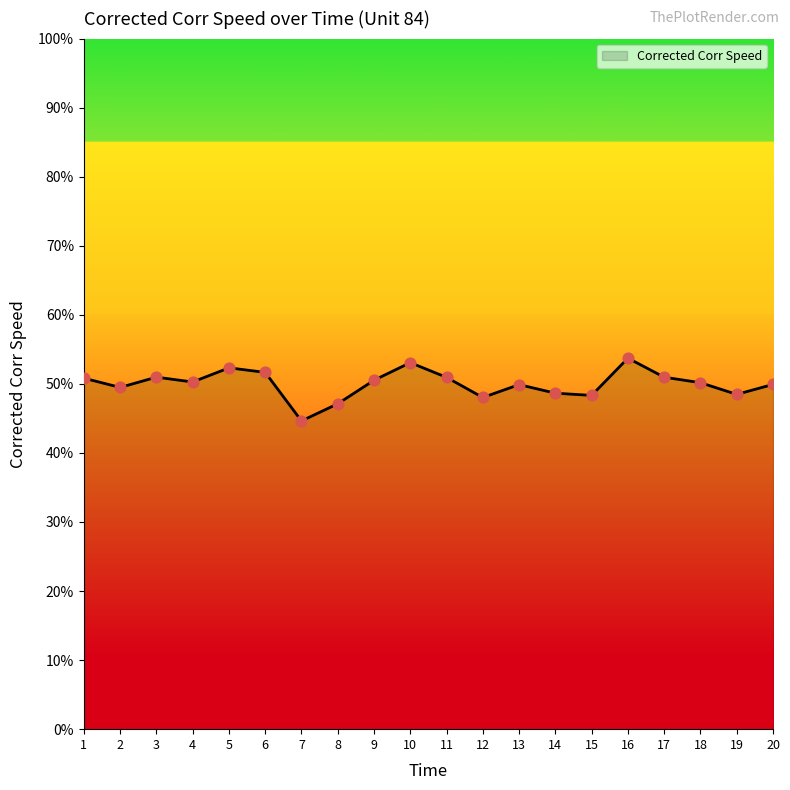

What is the change in value from 8 to 9?

+3.4